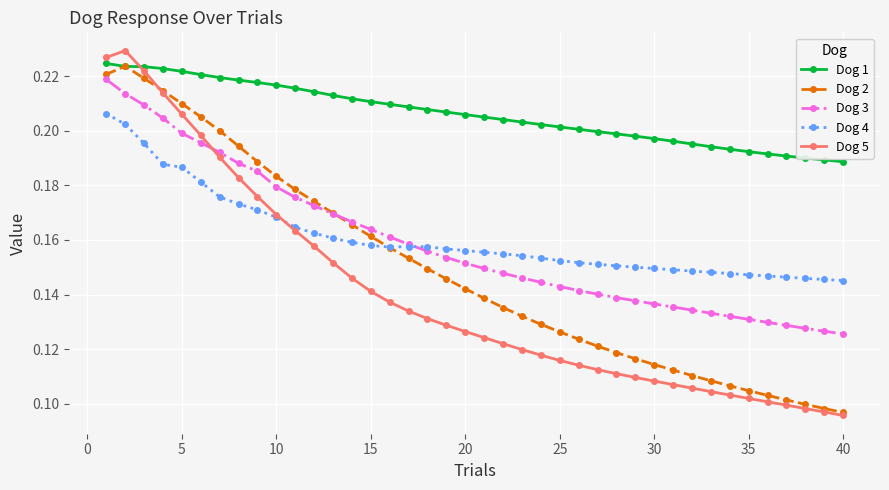

How many Dog 2 values are between 0 and 1?

40